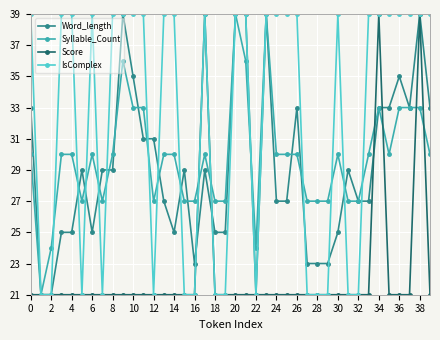

Which series has the largest total across all categories?

IsComplex